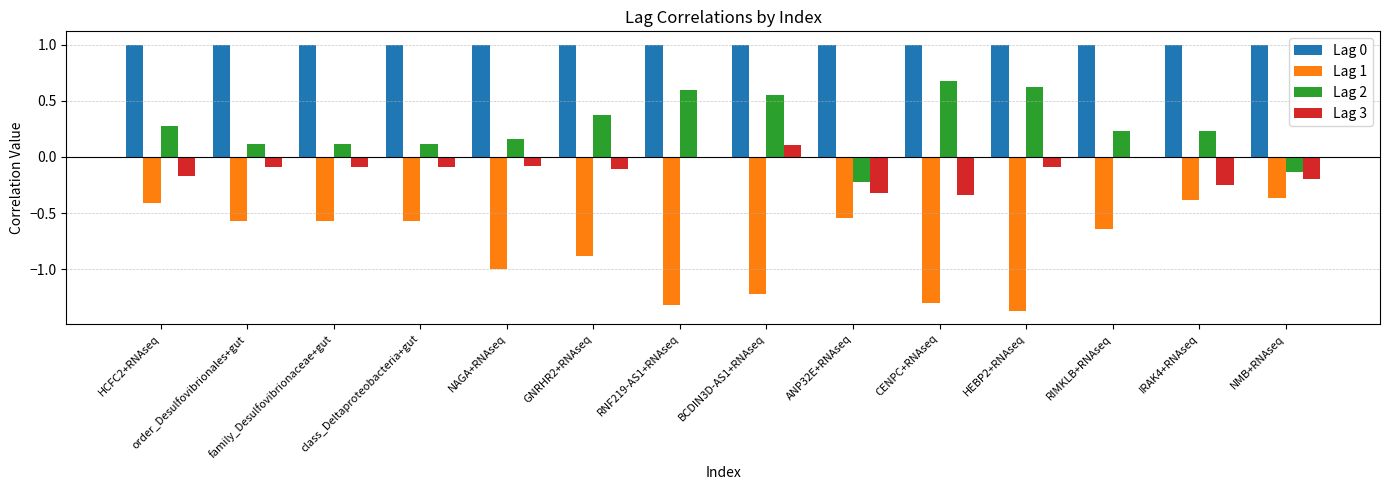

Which series changed the most between NAGA+RNAseq and NMB+RNAseq?

Lag 1